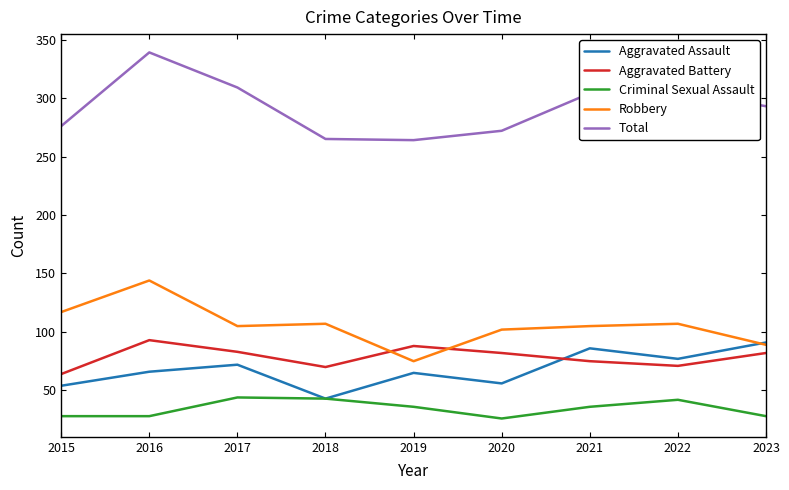

Is it true that Aggravated Battery equals 75 at 2021?

True